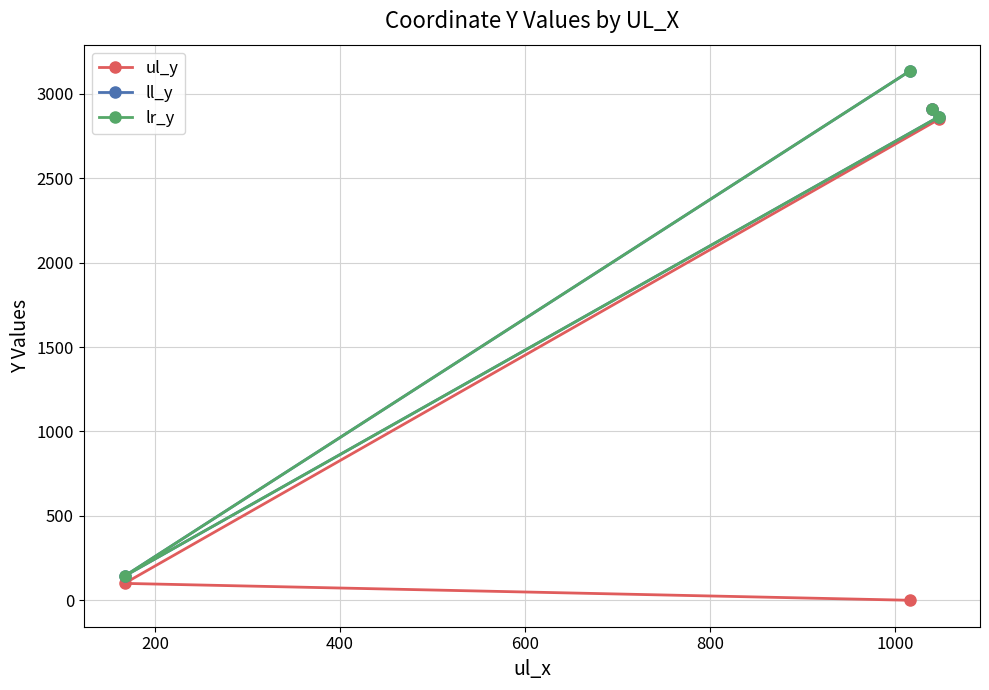

Does the chart have visible grid lines?

Yes